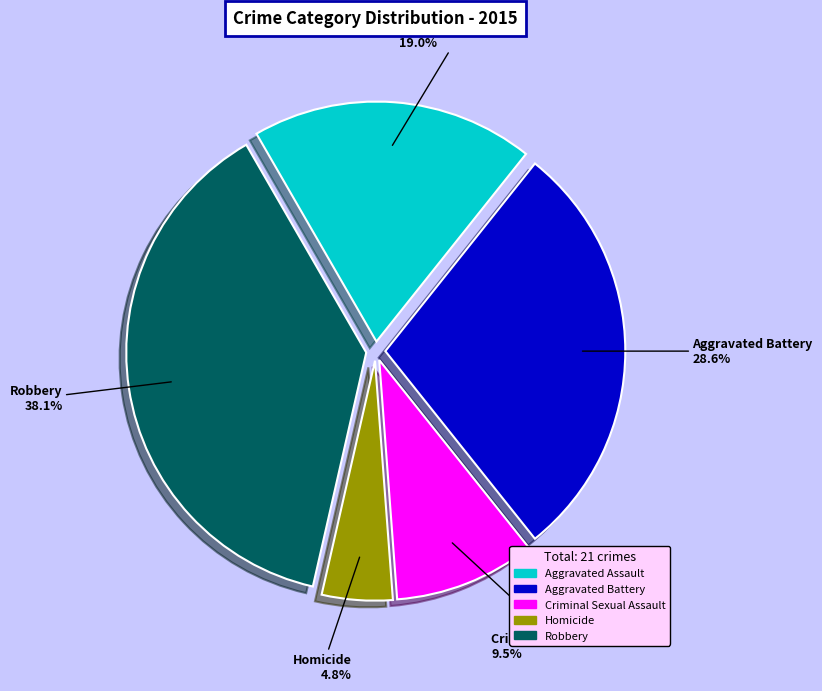

How much of the chart is everything except Robbery?

61.9%